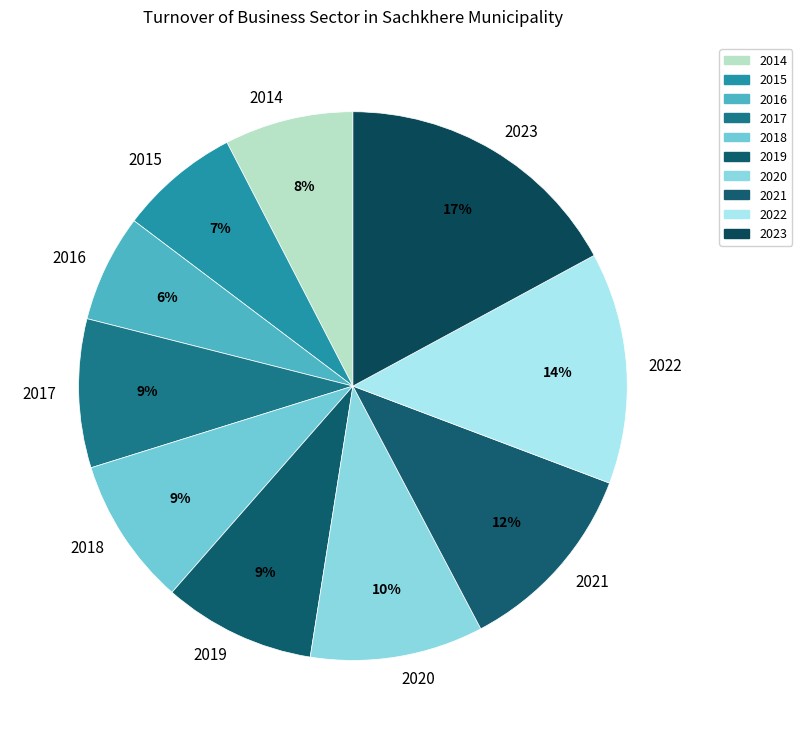

Count the number of slices in the pie.

10